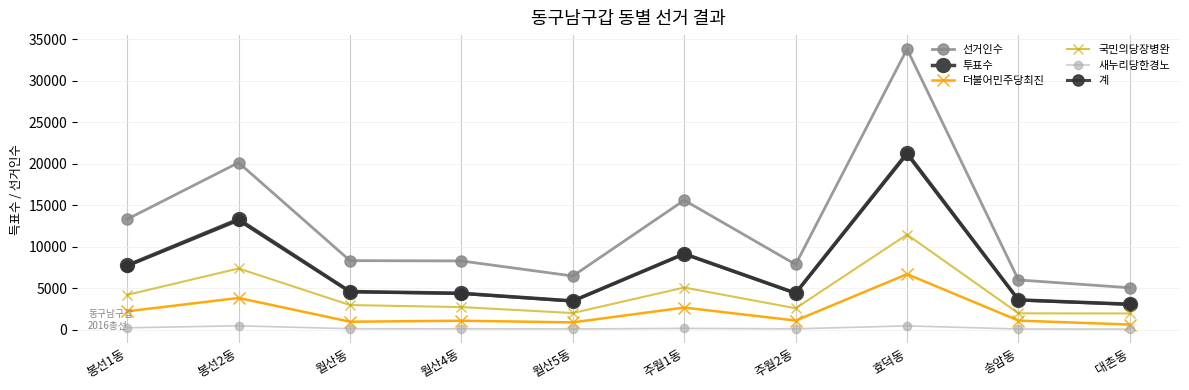

True or false: 투표수 and 선거인수 intersect in this chart.

False